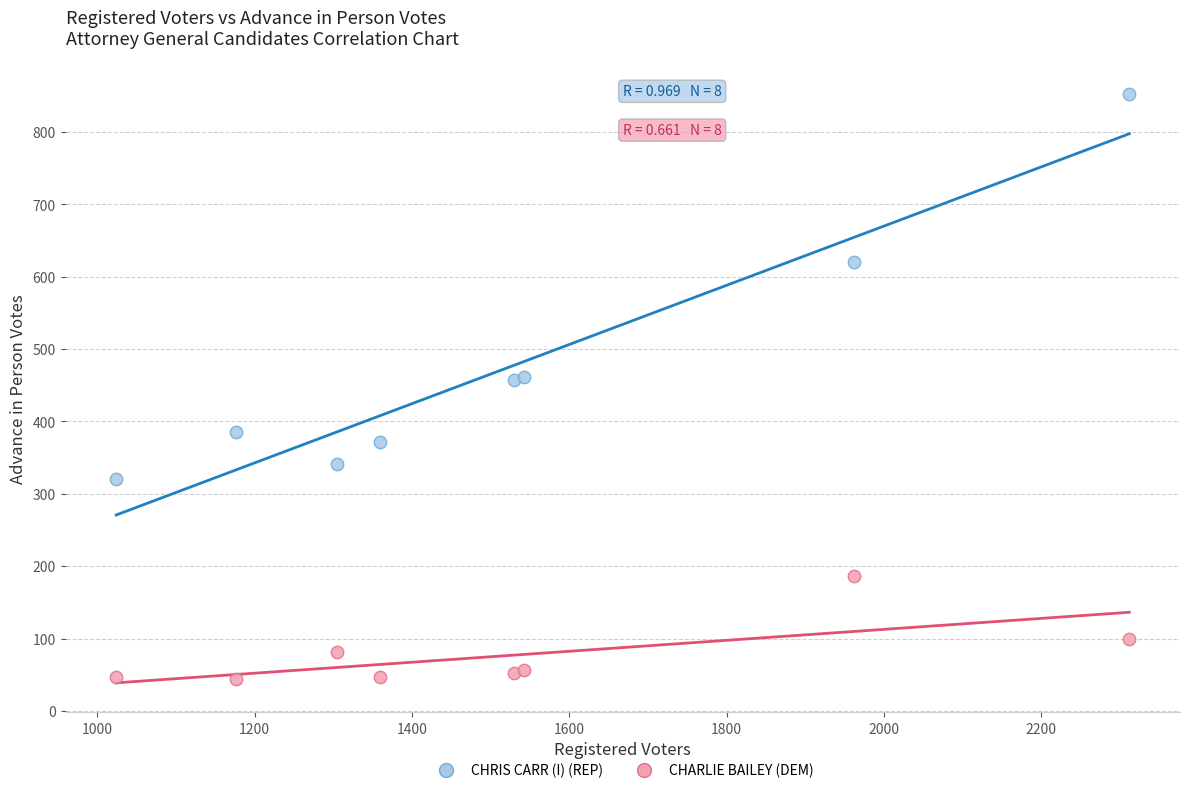

Which series contains the lowest Y value?

CHARLIE BAILEY (DEM)